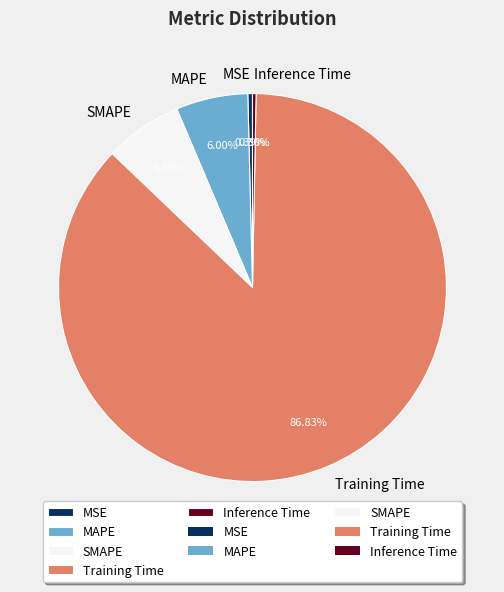

Which slice is the largest?

Training Time